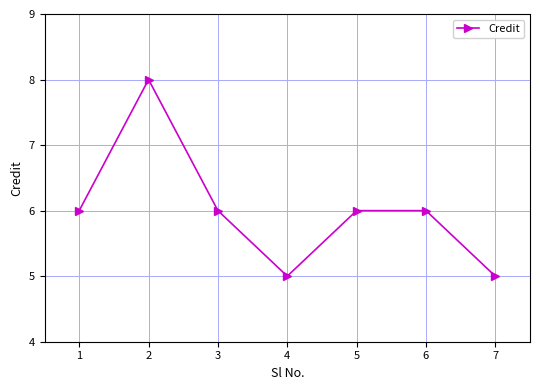

What is the minimum value shown in the chart?

5